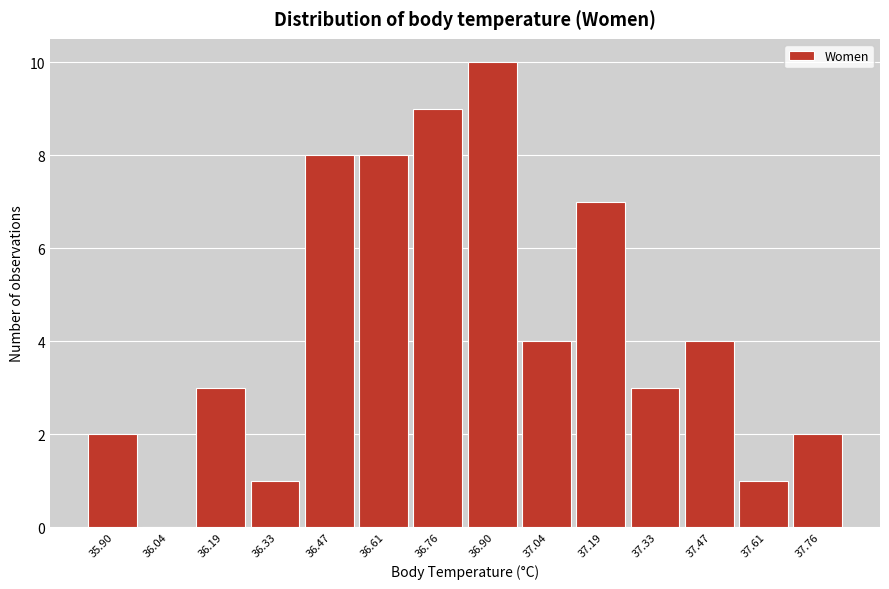

Reading right to left, extract all data points from this chart.

37.76=2	37.61=1	37.47=4	37.33=3	37.19=7	37.04=4	36.90=10	36.76=9	36.61=8	36.47=8	36.33=1	36.19=3	36.04=0	35.90=2